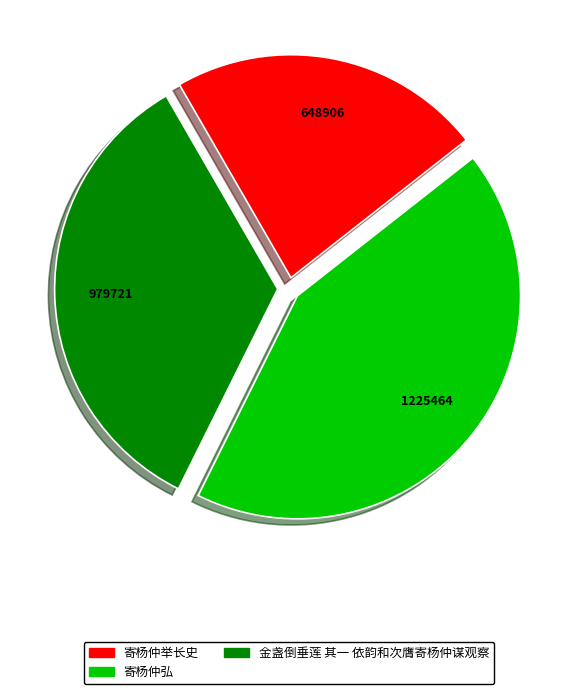

True or false: 寄杨仲举长史 accounts for 32% of the total.

False